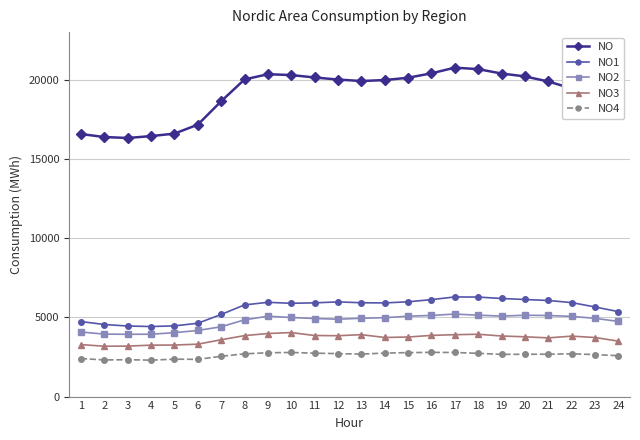

What is the total value across all series at 24?

34240